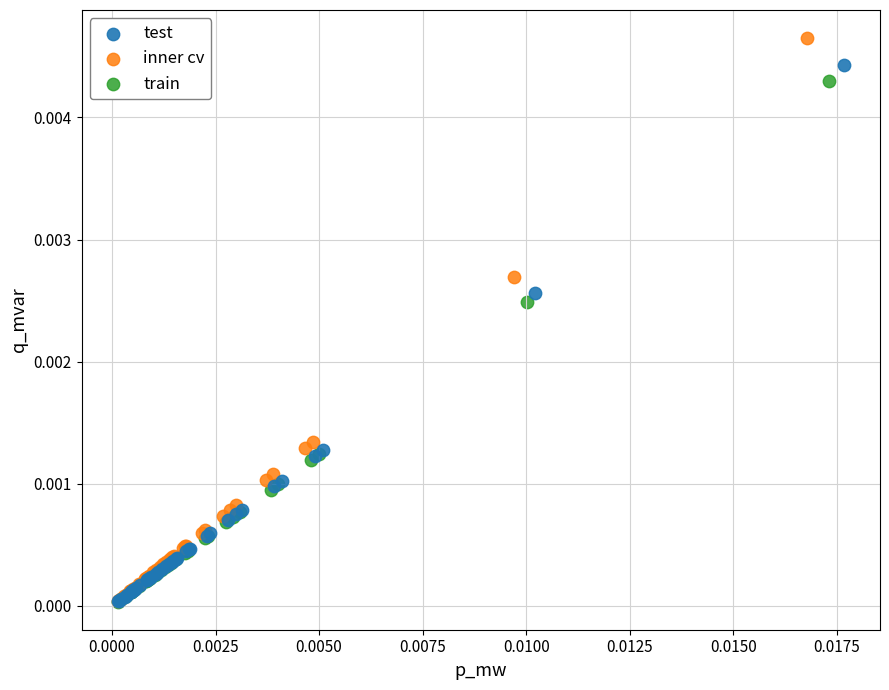

Which series has the largest Y range (max minus min)?

inner cv